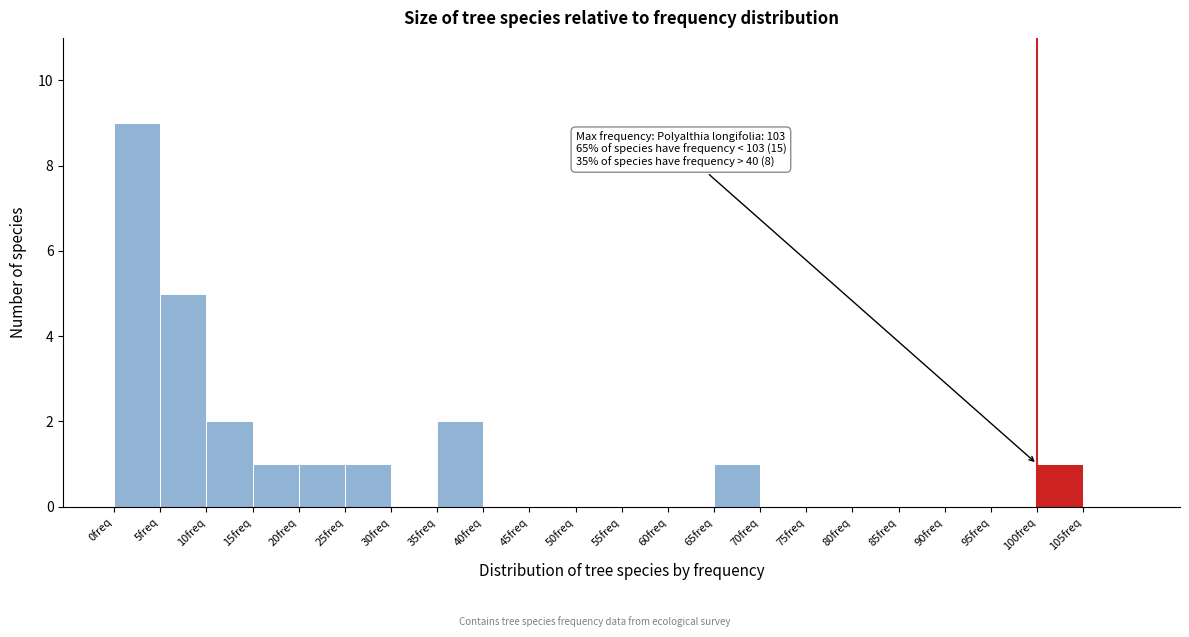

Which range on the x-axis has the tallest bar?

0 to 5